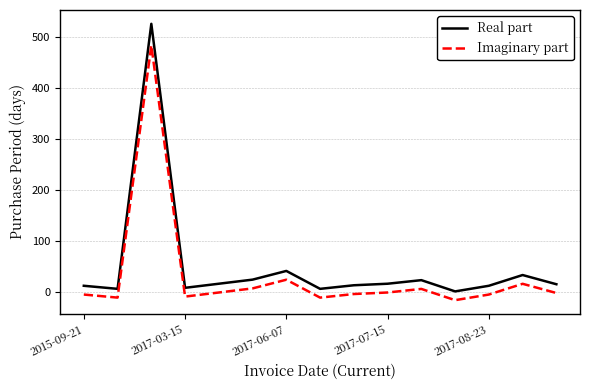

List the series in order of their peak value, lowest first.

Imaginary part, Real part